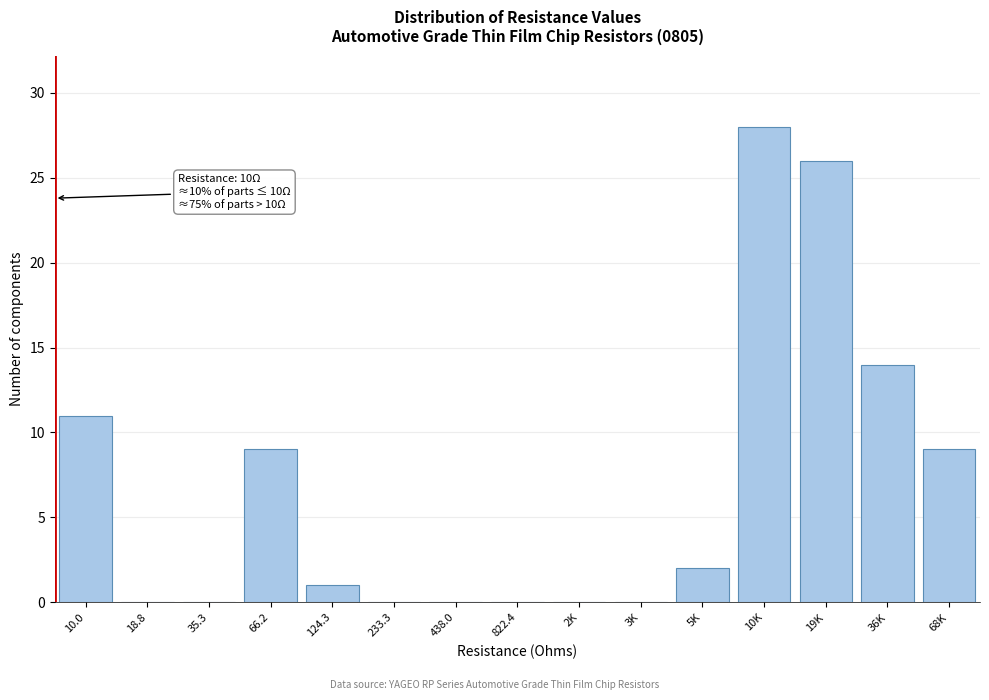

Reading left to right, transcribe all the data shown in this chart.

10.0=11	18.8=0	35.3=0	66.2=9	124.3=1	233.3=0	438.0=0	822.4=0	2K=0	3K=0	5K=2	10K=28	19K=26	36K=14	68K=9